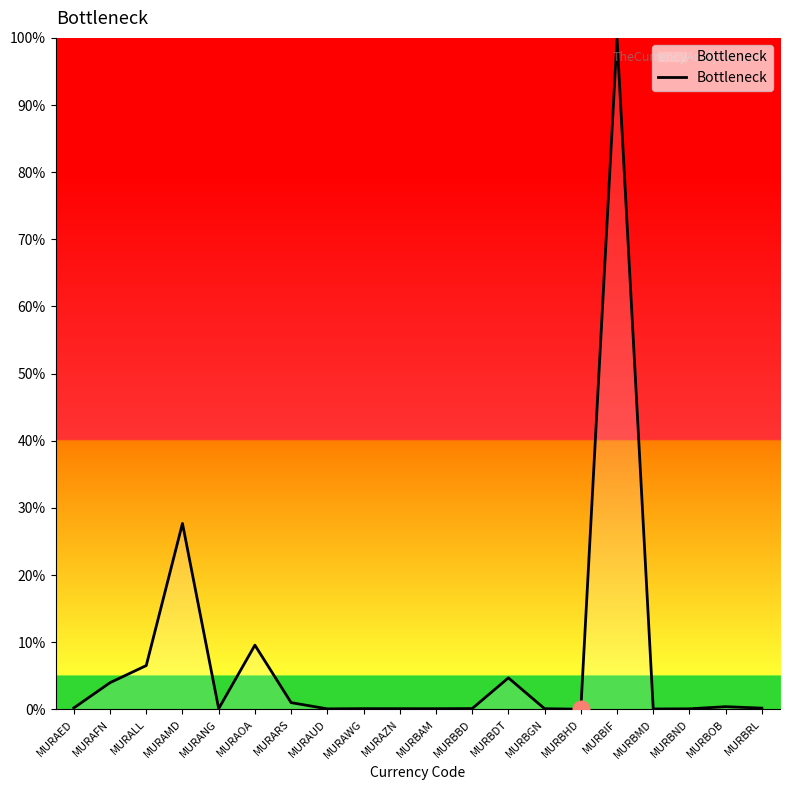

What is the sum of all values?

155.1